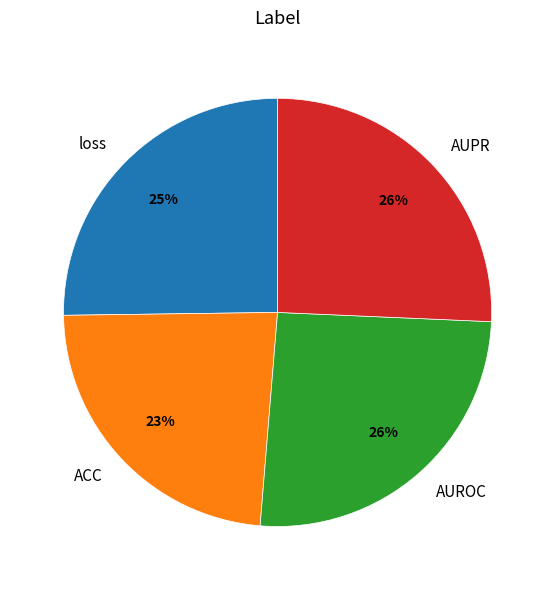

To the nearest percent, what portion does AUROC represent?

26%